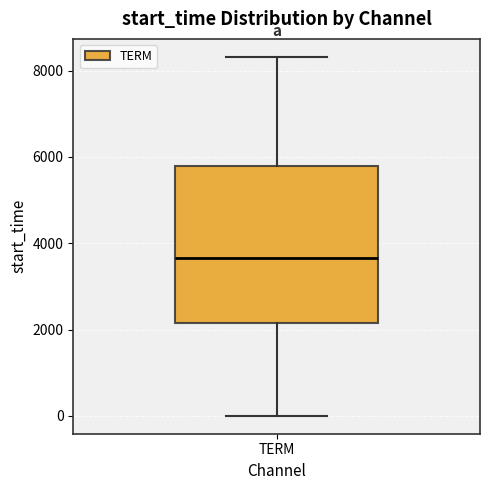

Read this box plot against the y-axis: the position of the median line, the range covered by the box, and the ends of both whiskers. The values are not printed on the chart, so give them approximately, as read against the axis.

median 3600, box 2200 to 5800, whiskers 0 to 8400